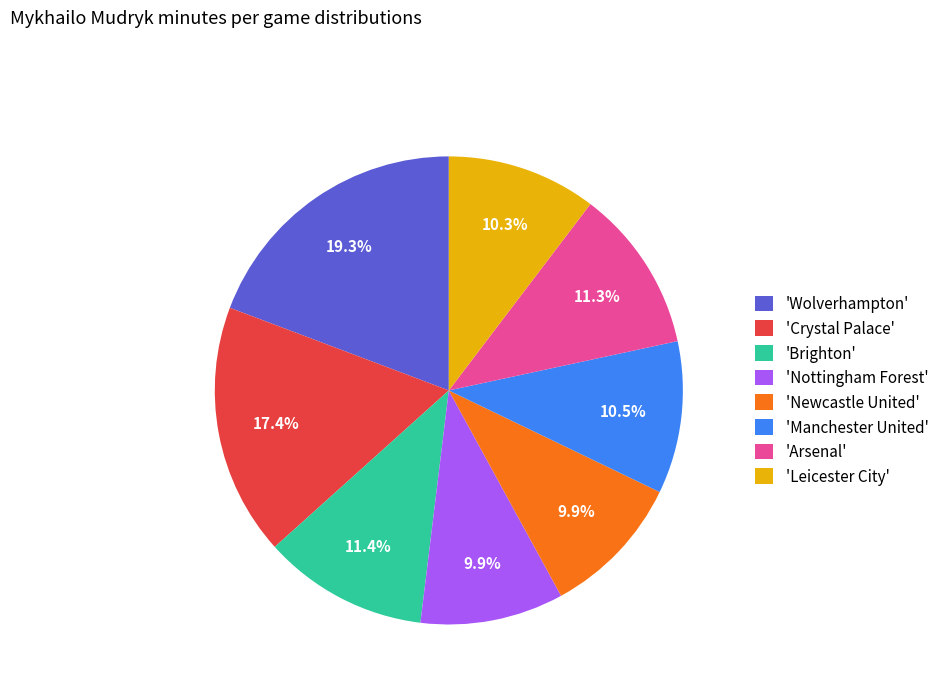

What is the ratio of the value at 'Newcastle United' to the value at 'Nottingham Forest'?

1.0